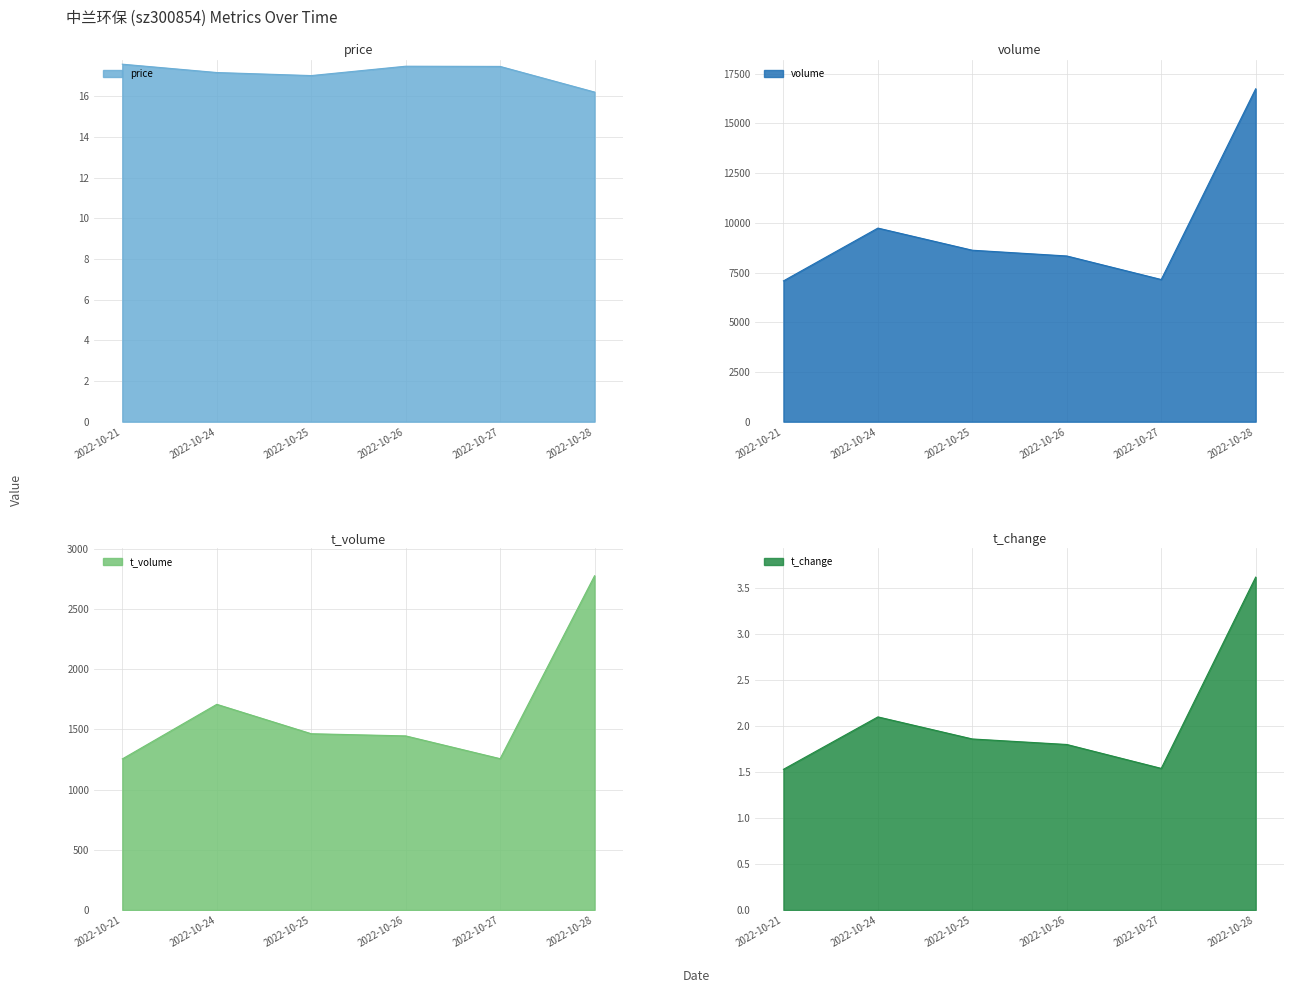

In price, how many points are lower than both neighbors (excluding endpoints)?

1